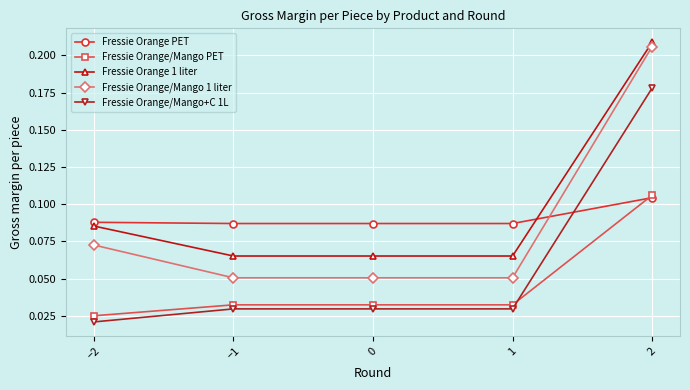

The value of Fressie Orange/Mango 1 liter at 2 is 0.1. True or false?

False